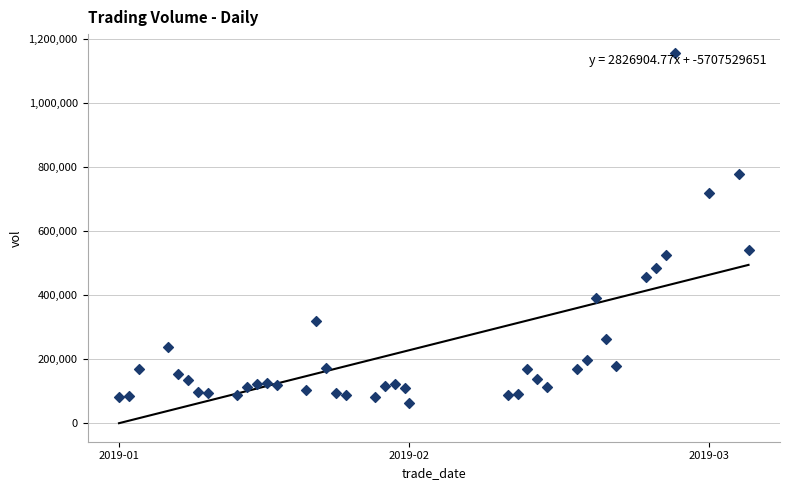

What Y value in the scatter plot is closest to 609425?

540179.4